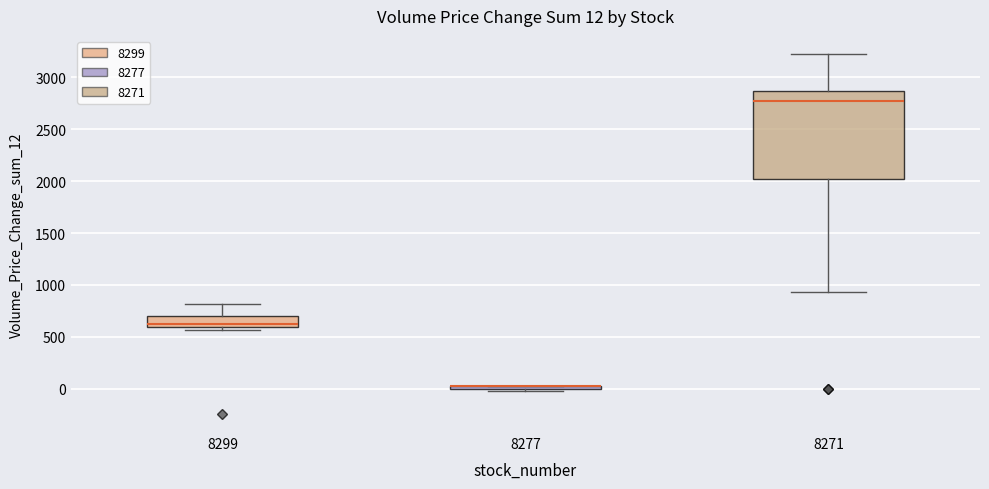

Comparing the boxes themselves (not the whiskers), which one is the tallest?

8271